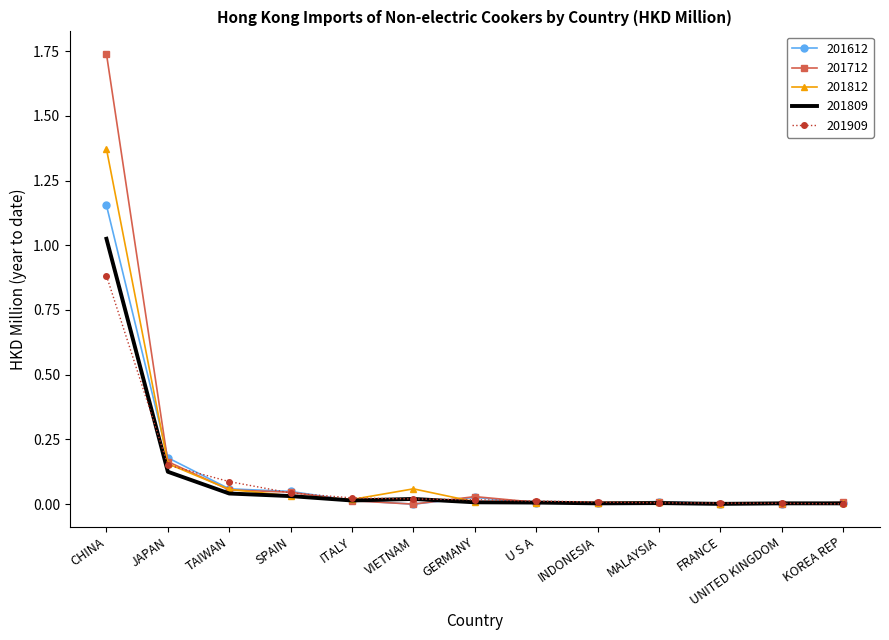

What is the highest value of the 201909 series?

0.9